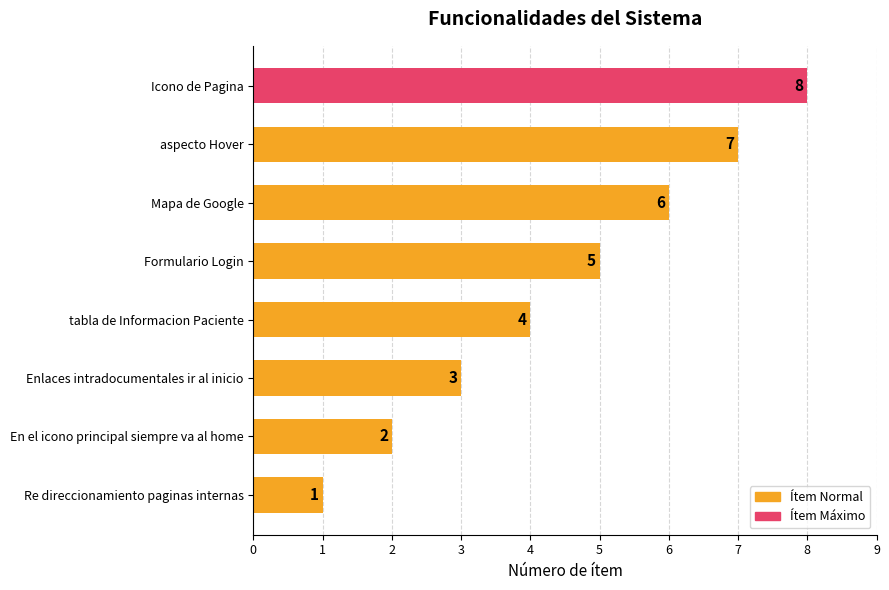

What is the minimum value shown in the chart?

1